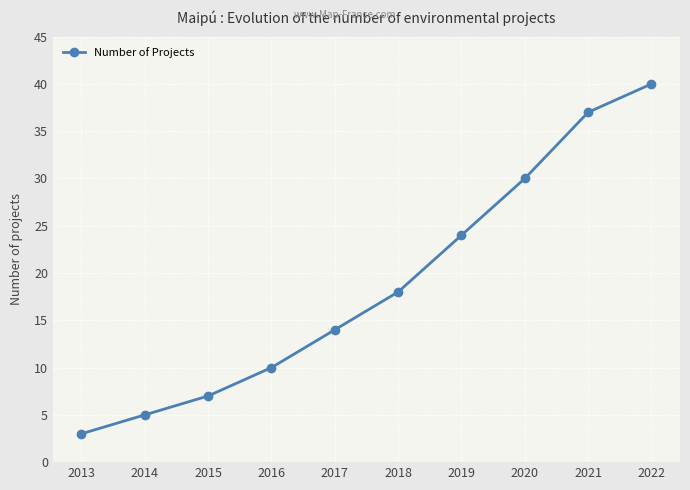

Is this an area chart (filled region under the line)?

No